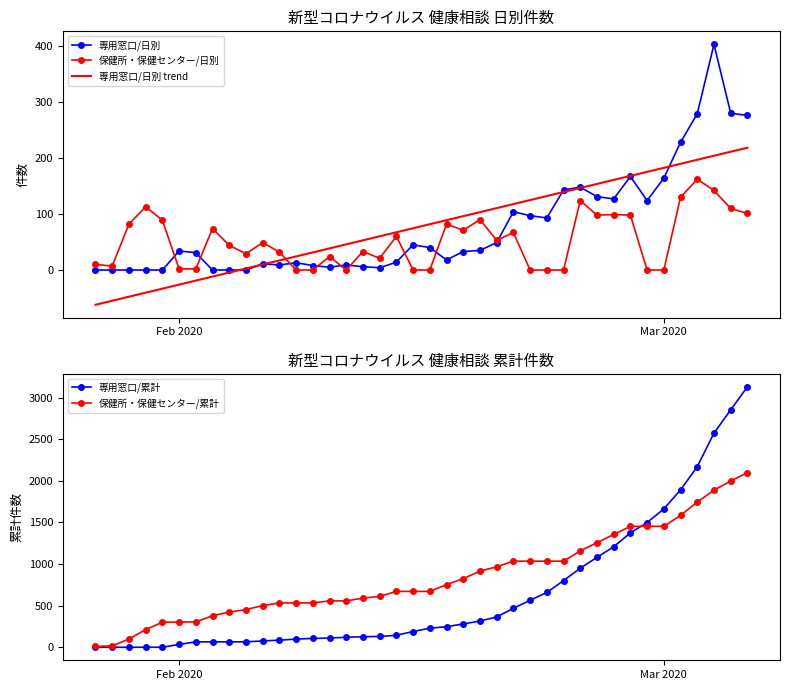

True or false: 保健所・保健センター/日別 has a value of 0.0 at Mar 2020.

True